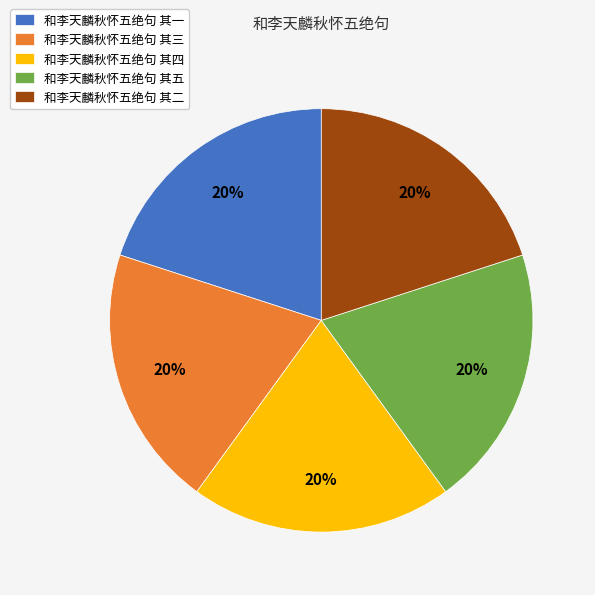

What percentage is the 和李天麟秋怀五绝句 其三 slice, to the nearest percent?

20%